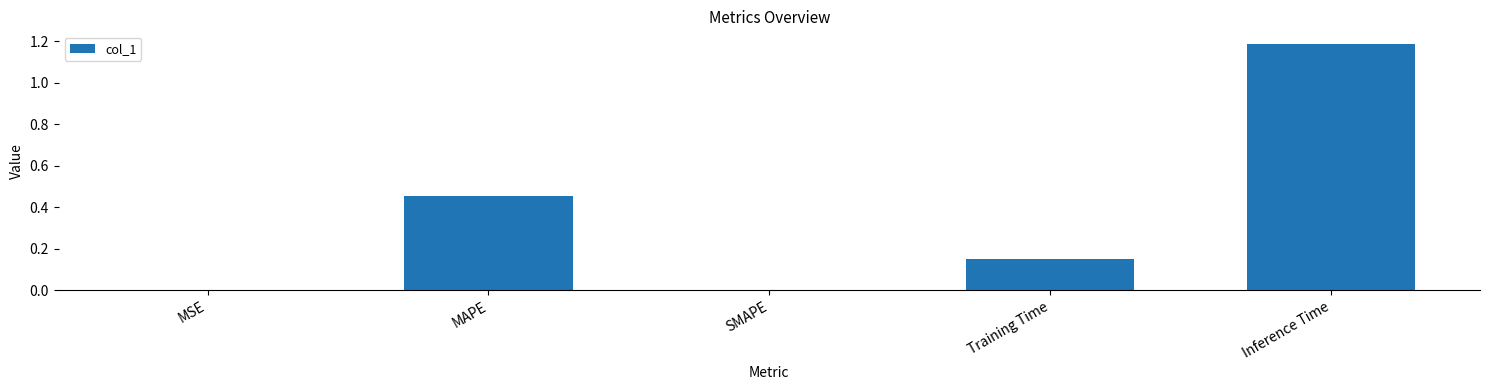

What is the sum of all values?

1.8